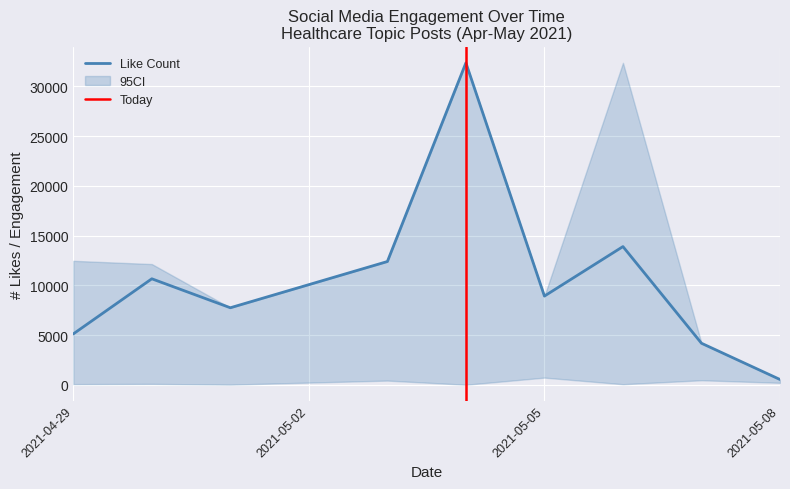

What is the highest value of the Like Count series?

32374.0